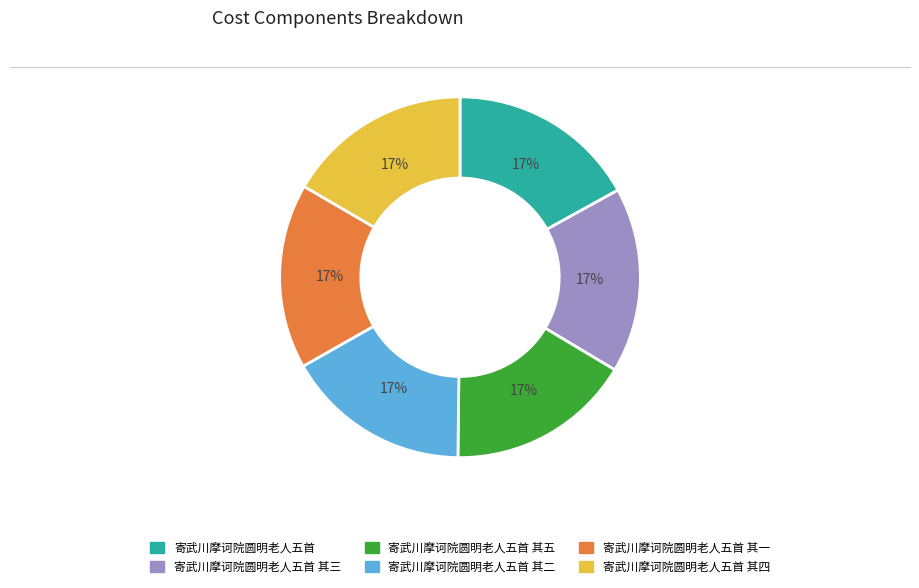

Is there any slice that represents more than half of the pie?

No